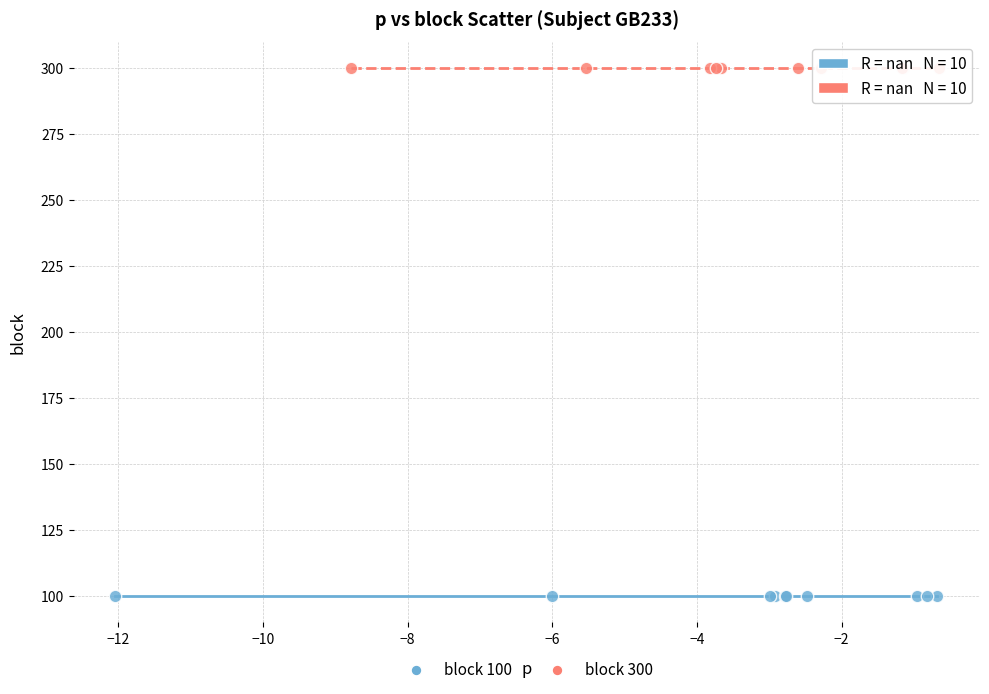

Which series contains the highest Y value?

block 300